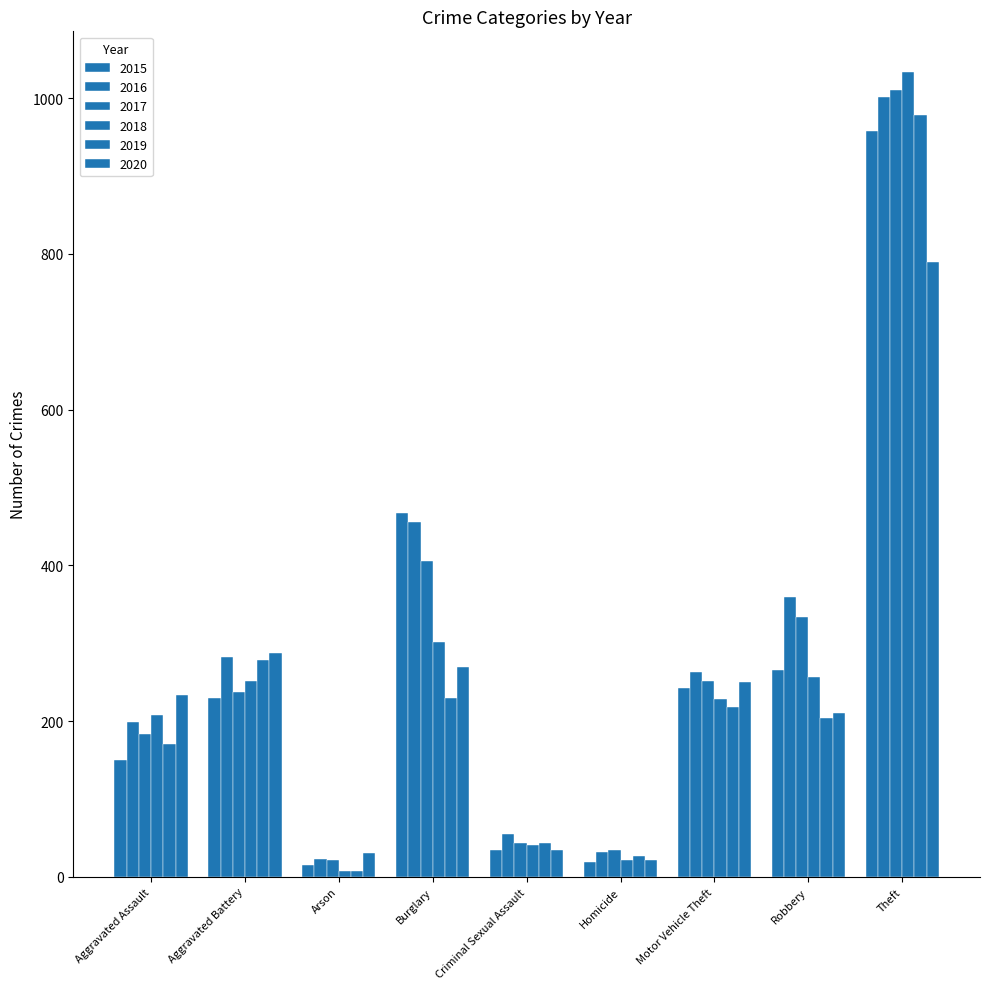

What is the approximate value of 2017 at Arson?

22